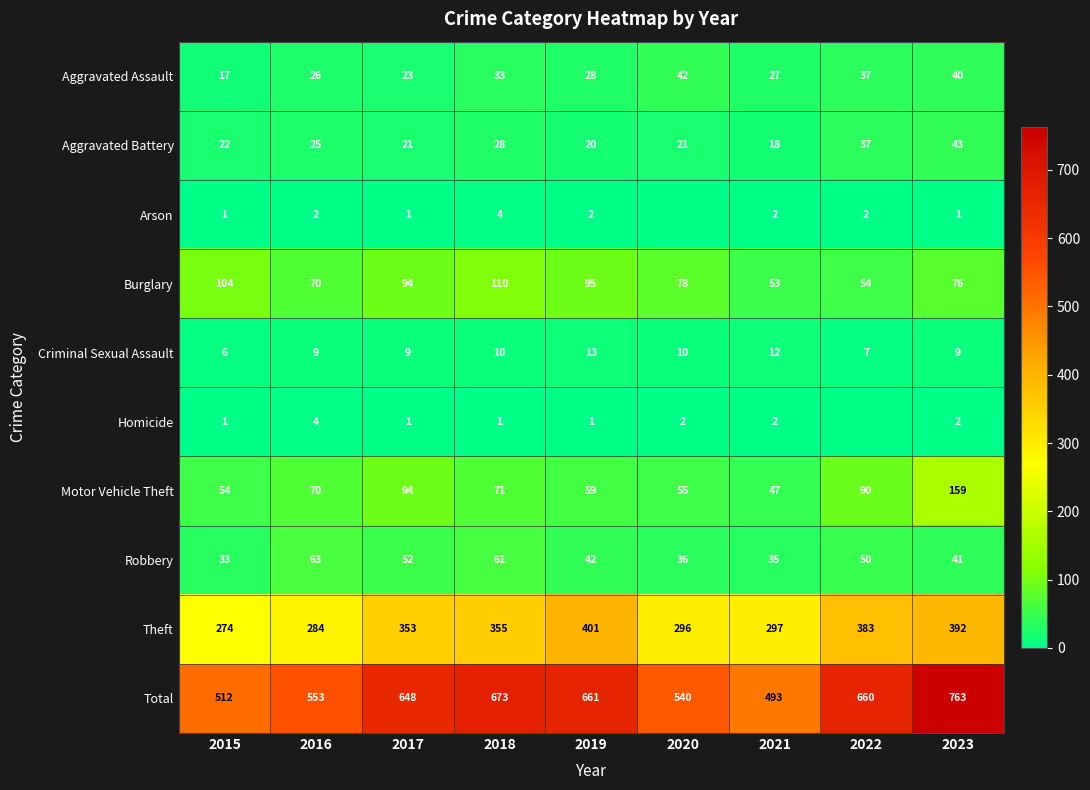

What is the sum of the Burglary values at 2023 and 2021?

129